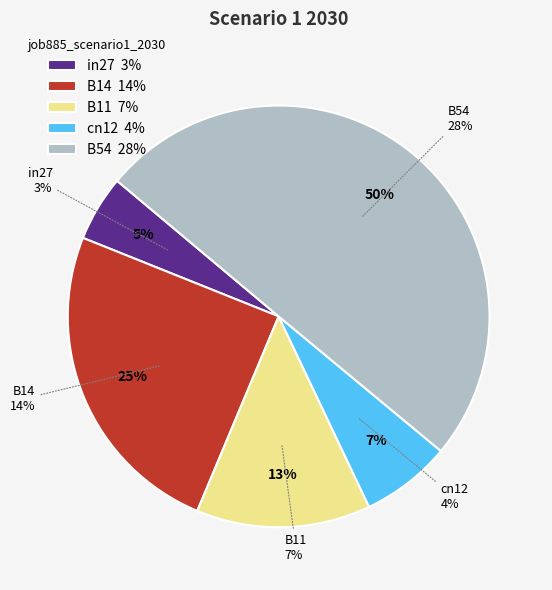

True or false: B54 accounts for 58% of the total.

False